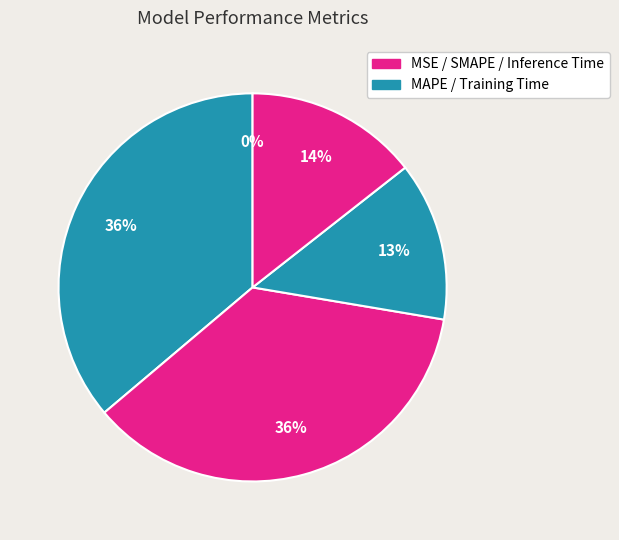

Rank the categories by value from lowest to highest.

MSE, Training Time, Inference Time, MAPE, SMAPE